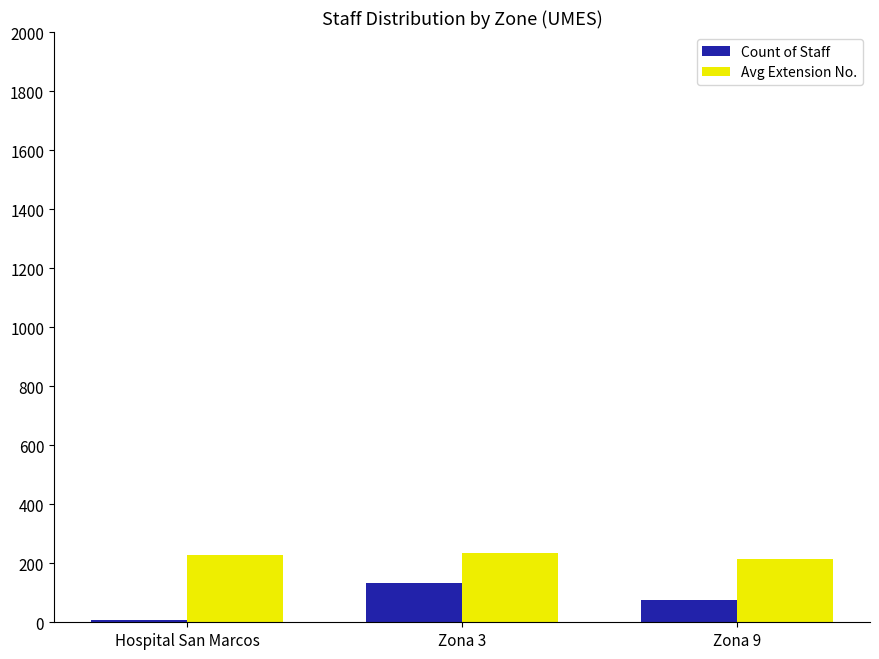

Does the chart contain stacked bars?

No